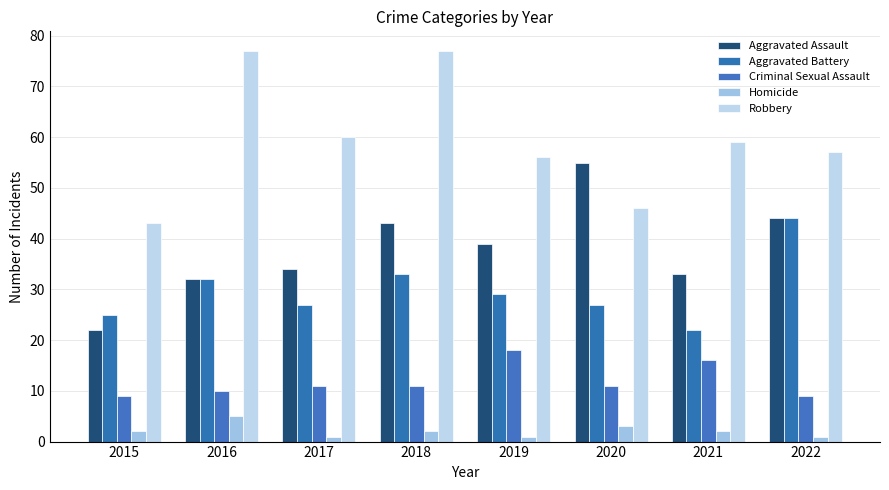

What are all the series names shown in the legend?

Aggravated Assault, Aggravated Battery, Criminal Sexual Assault, Homicide, Robbery